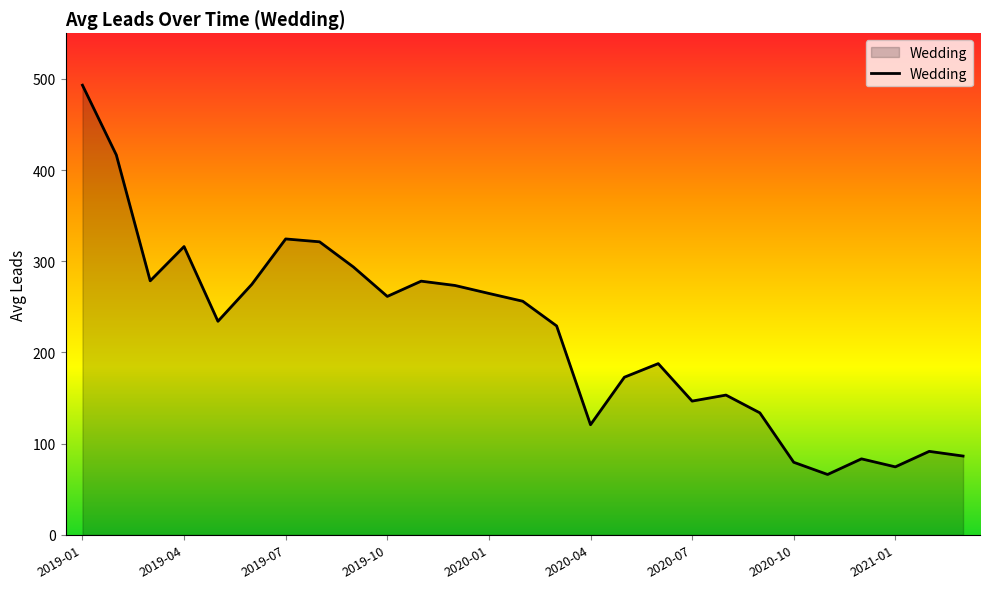

What is the smallest value displayed?

66.2